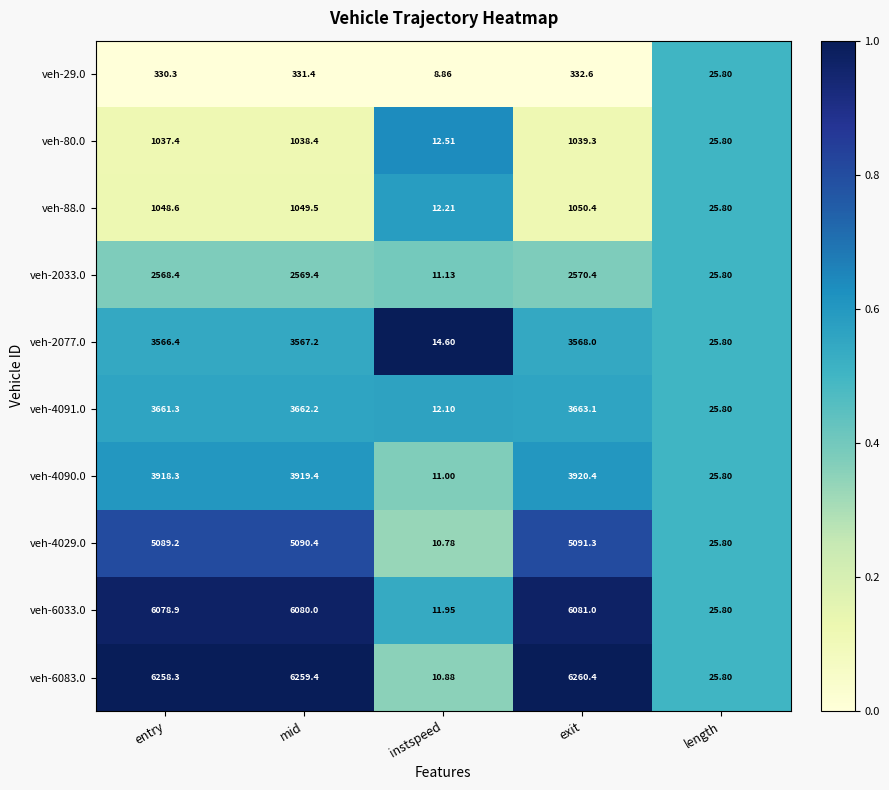

At which label does veh-2033.0 reach its peak?

exit